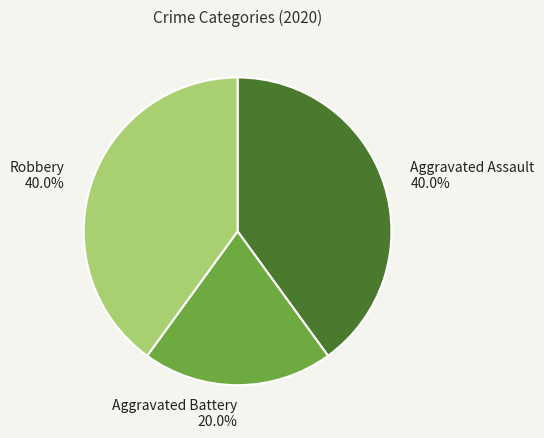

Approximately how many times larger is the value at Aggravated Battery compared to Robbery?

0.5